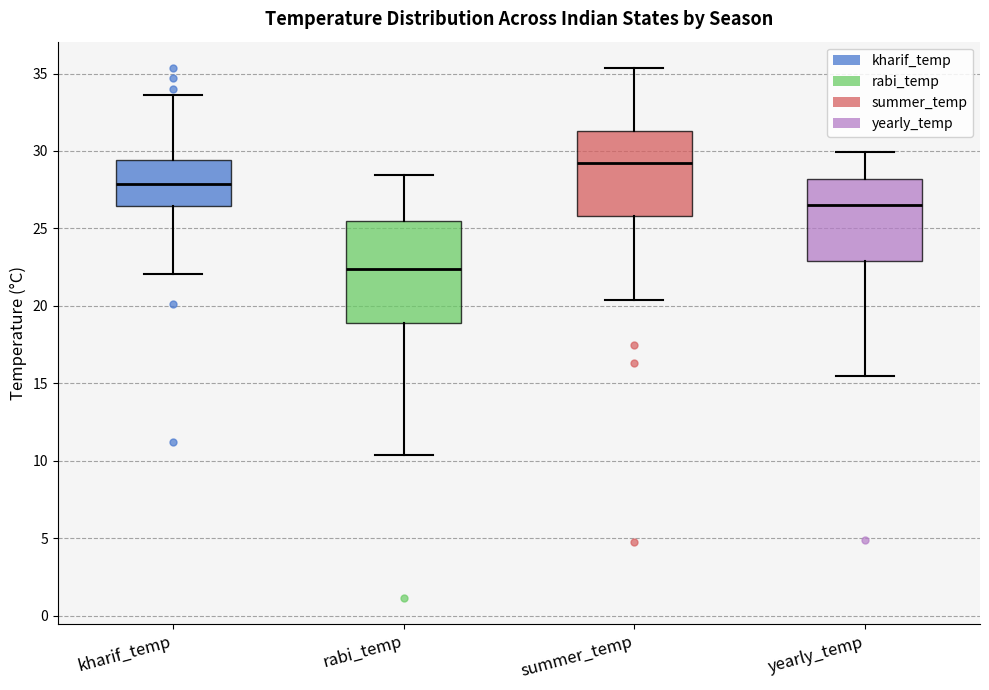

Which box is the tallest, from its lower edge to its upper edge?

rabi_temp